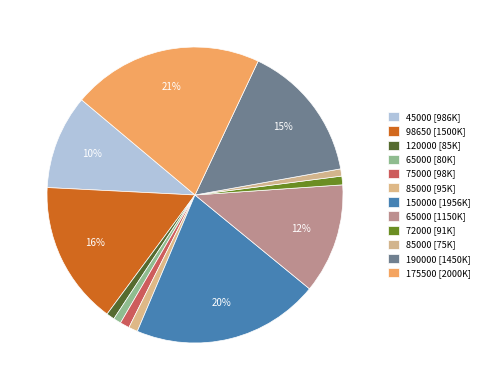

How many segments does this pie chart have?

12